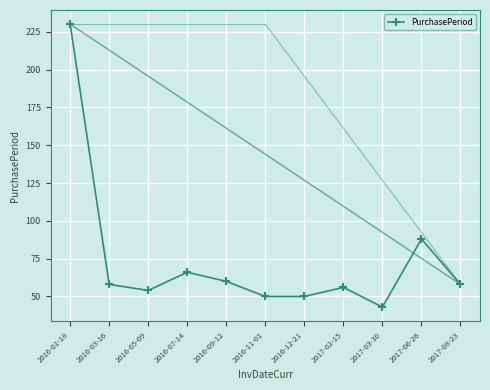

Reading right to left, transcribe all the data shown in this chart.

2017-08-23=58	2017-06-26=88	2017-03-30=43	2017-02-15=56	2016-12-21=50	2016-11-01=50	2016-09-12=60	2016-07-14=66	2016-05-09=54	2016-03-16=58	2016-01-18=230